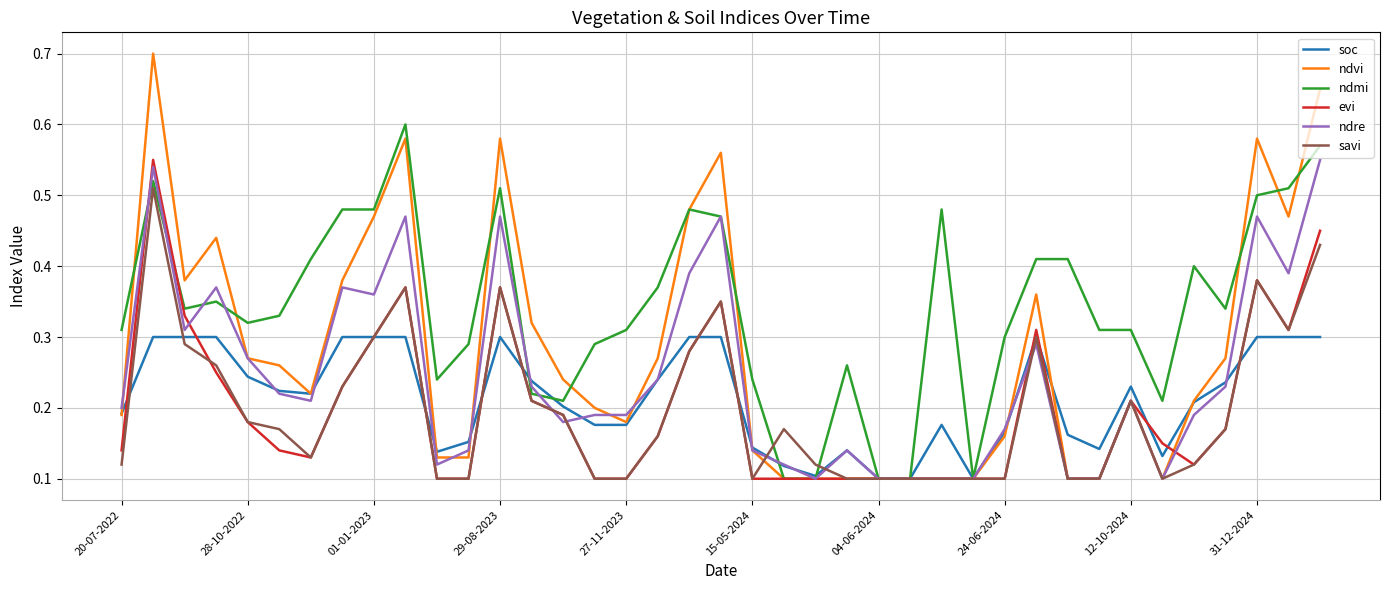

Which series has the widest spread of values?

ndvi